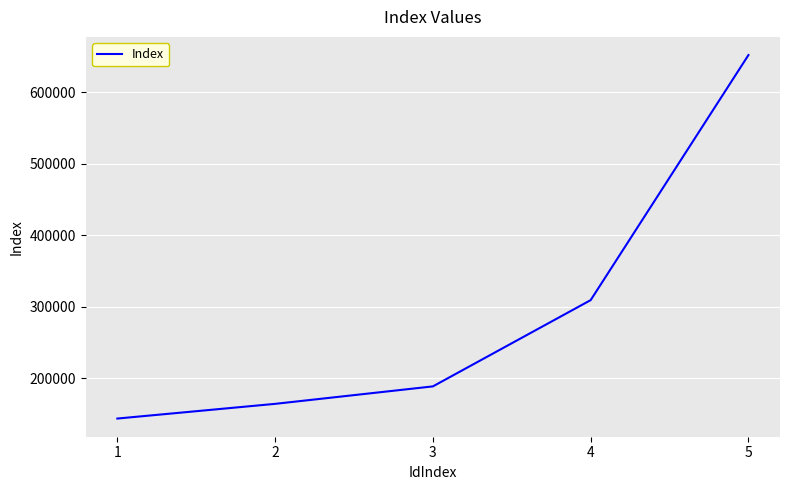

Is it true that the value at 3 is 77195?

False